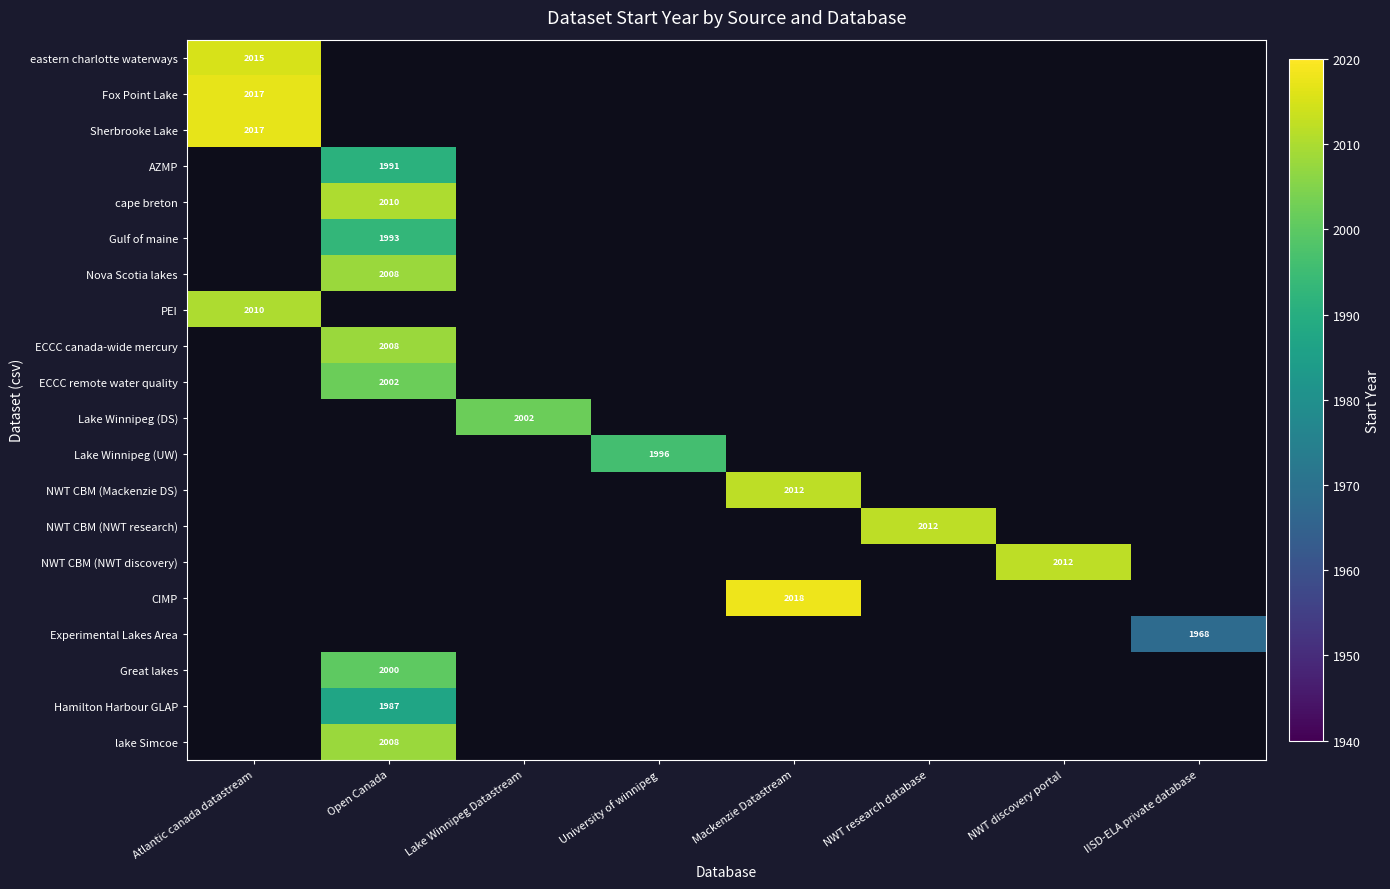

List the series in order of their overall mean, lowest first.

eastern charlotte waterways, Fox Point Lake, Sherbrooke Lake, AZMP, cape breton, Gulf of maine, Nova Scotia lakes, PEI, ECCC canada-wide mercury, ECCC remote water quality, Lake Winnipeg (DS), Lake Winnipeg (UW), NWT CBM (Mackenzie DS), NWT CBM (NWT research), NWT CBM (NWT discovery), CIMP, Experimental Lakes Area, Great lakes, Hamilton Harbour GLAP, lake Simcoe